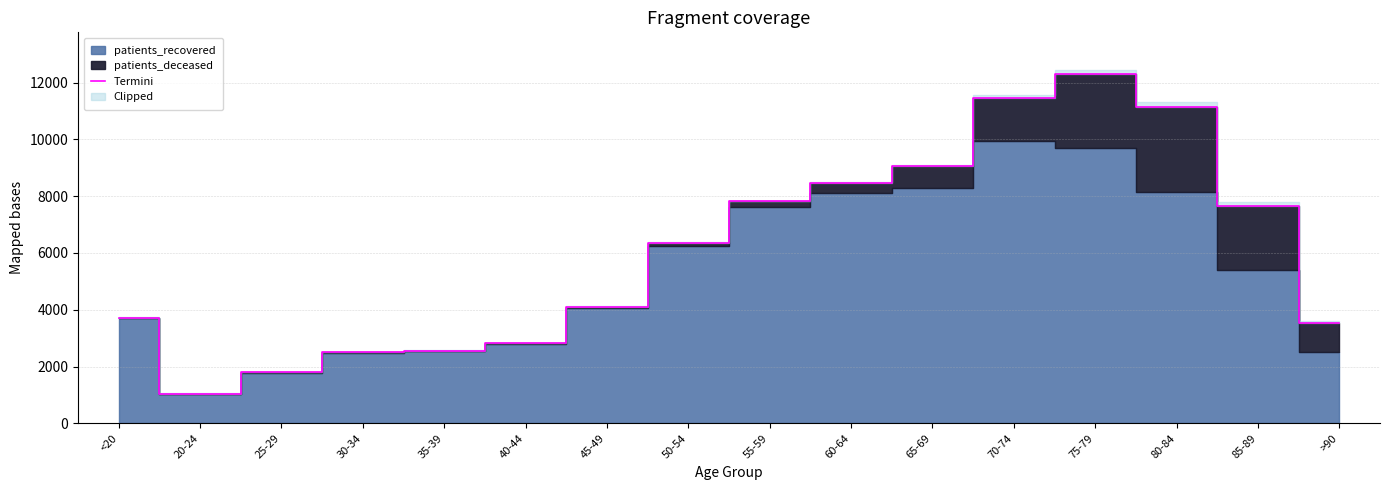

What is the sum of the values at 60-64 and 80-84?

19623